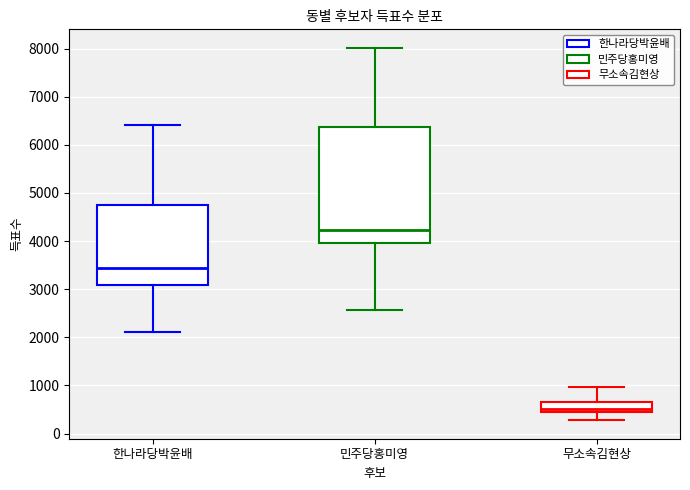

Reading left to right, transcribe this box plot: for each box, give where its median line is, the range the box spans, and where its two whiskers end, as read against the y-axis. The values are not printed on the chart, so give them approximately, as read against the axis.

한나라당박윤배: median 3400, box 3100 to 4800, whiskers 2100 to 6400
민주당홍미영: median 4200, box 3900 to 6400, whiskers 2600 to 8000
무소속김현상: median 500, box 400 to 700, whiskers 300 to 1000